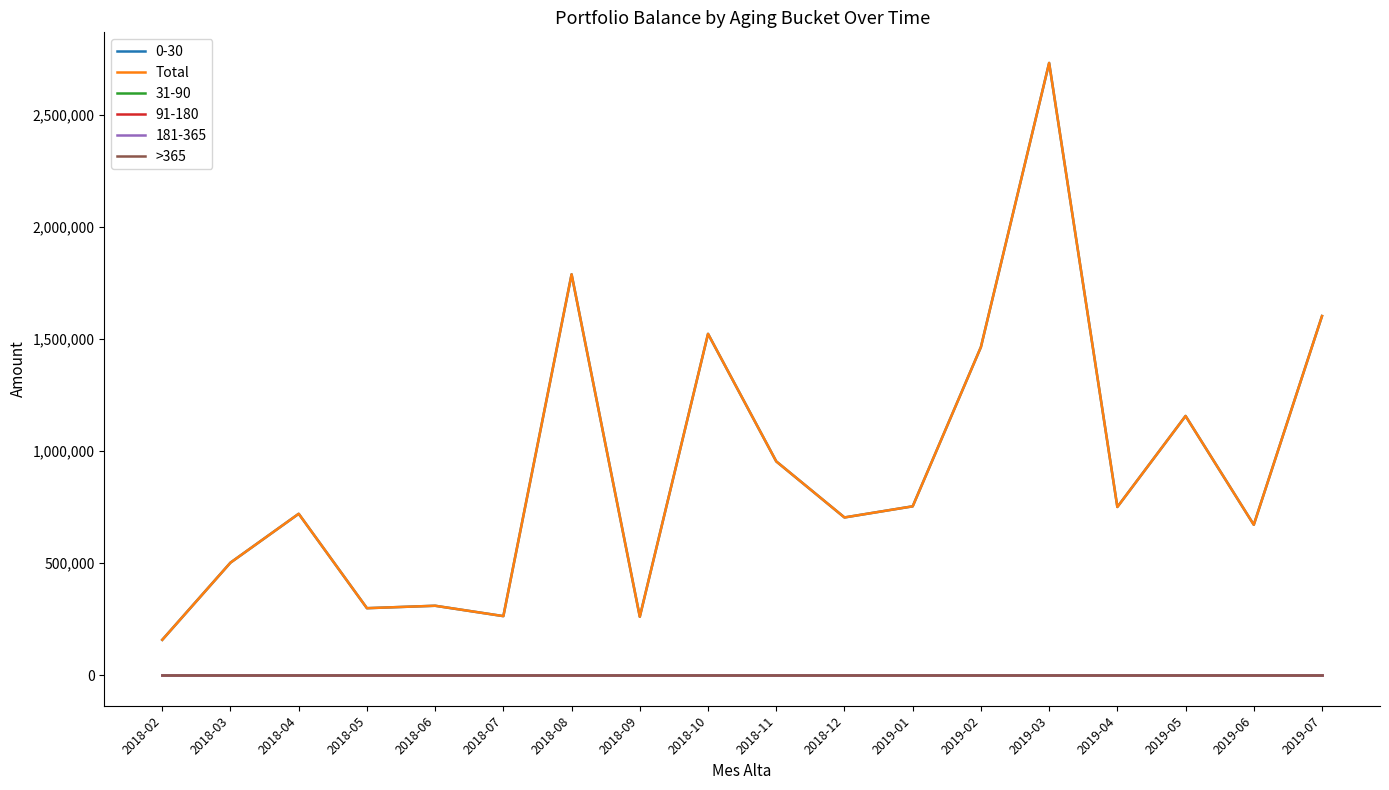

The >365 series shows 0.0 at 2019-07. True or false?

True